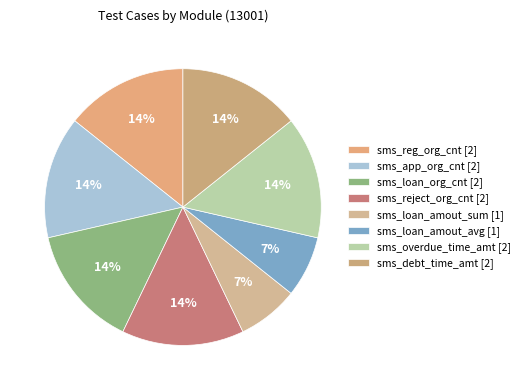

Does sms_loan_amout_avg represent more than half of the total?

No